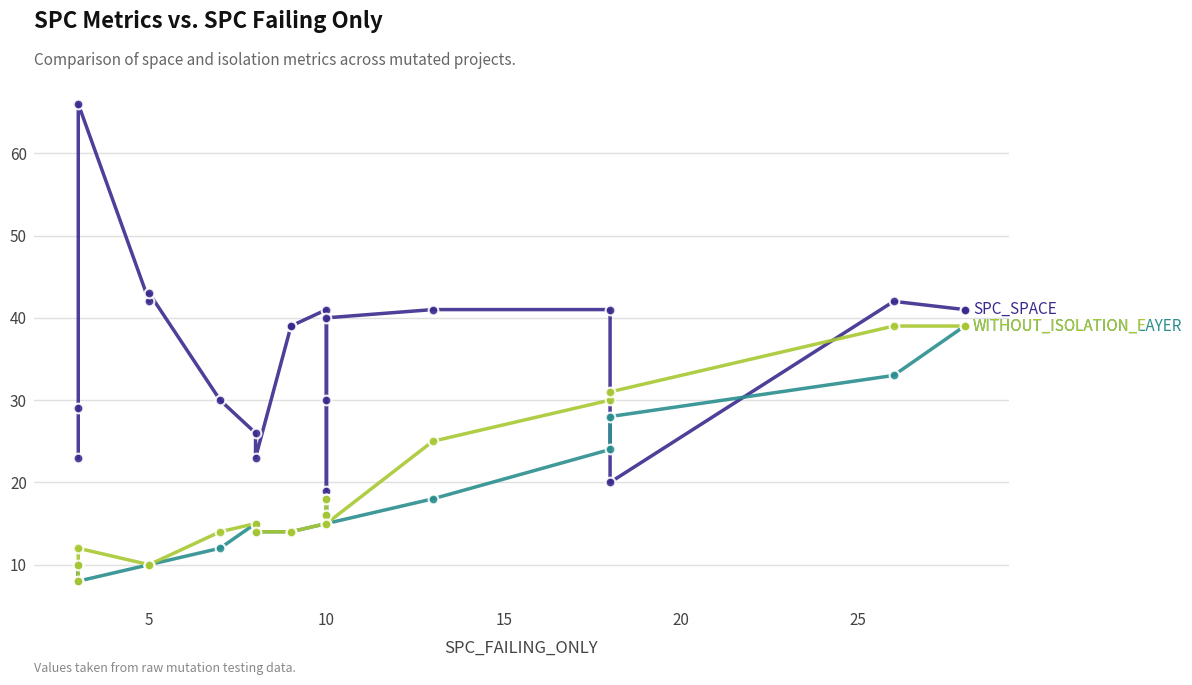

What is the sum of all SPC_SPACE values?

716